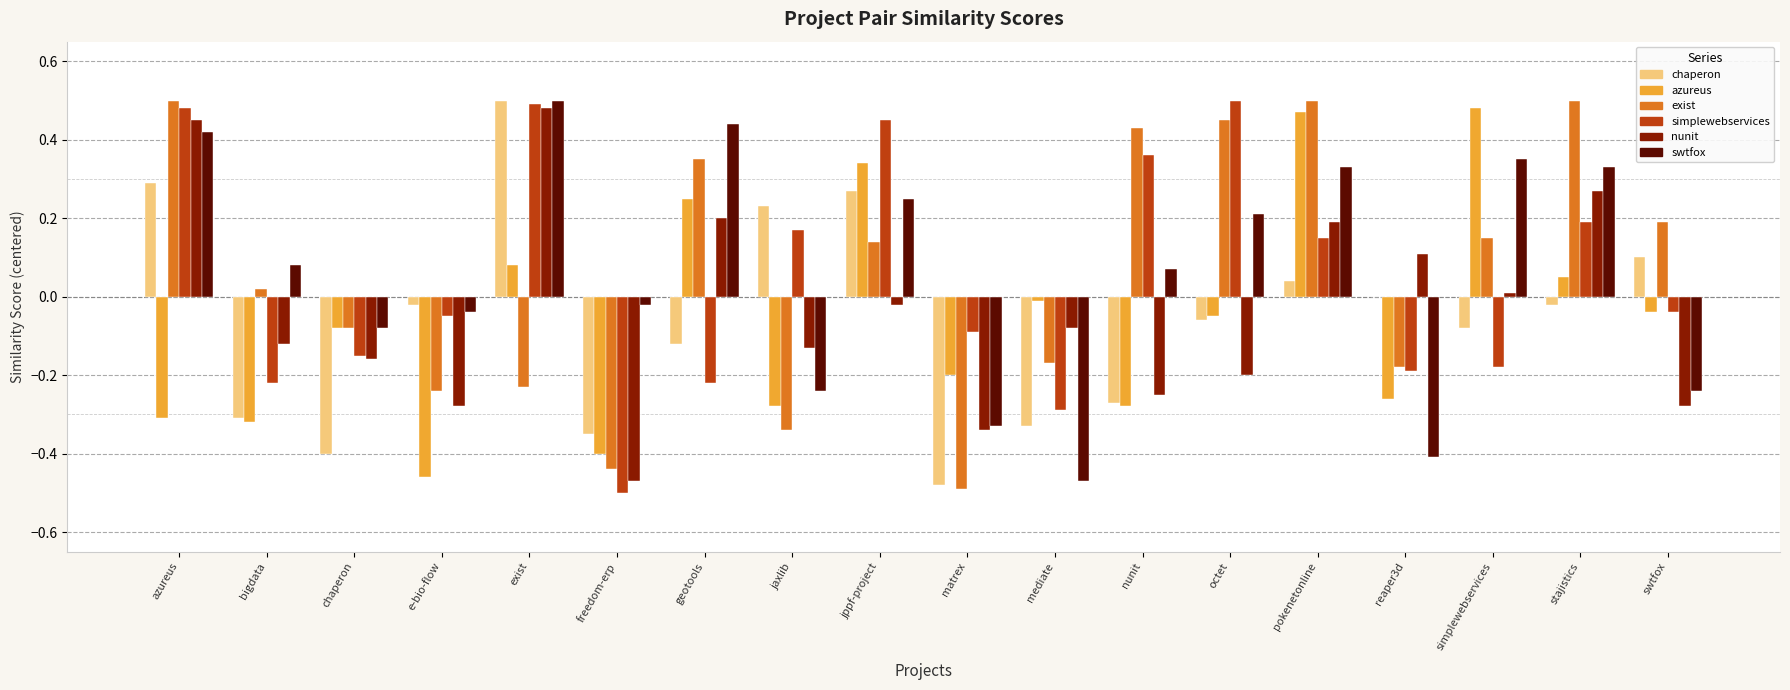

How many data points does each series have?

18